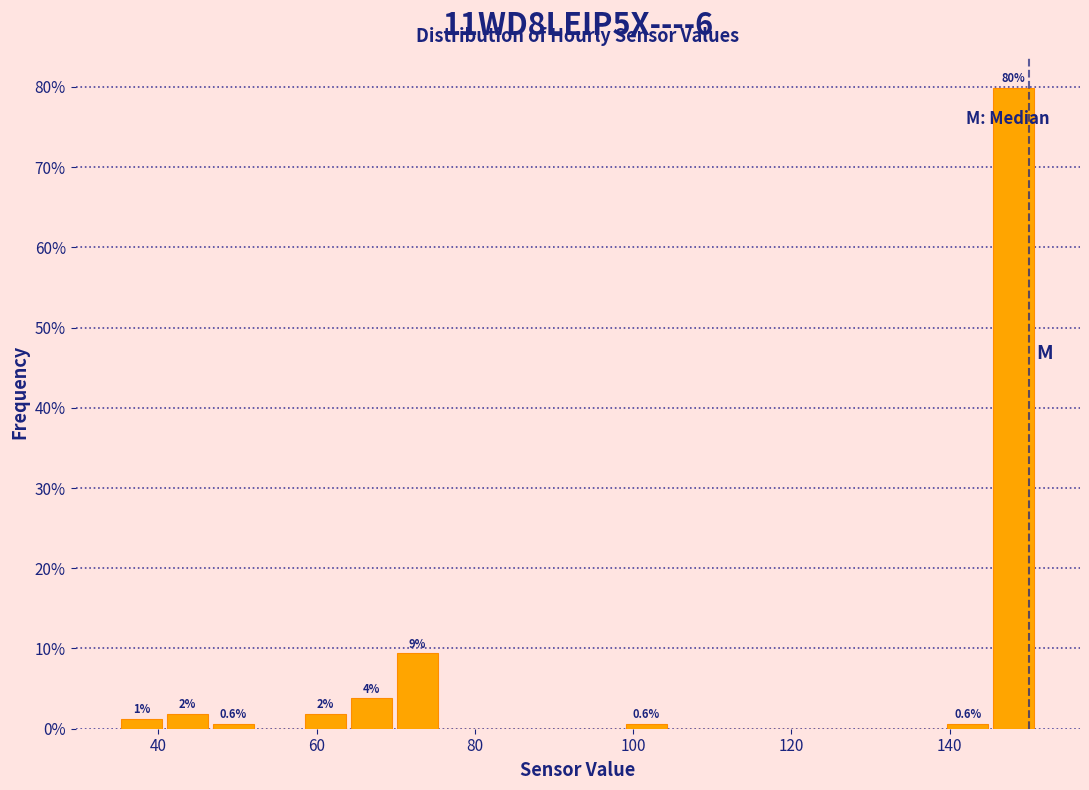

Read against the x-axis, roughly where is the centre of the tallest bar?

148